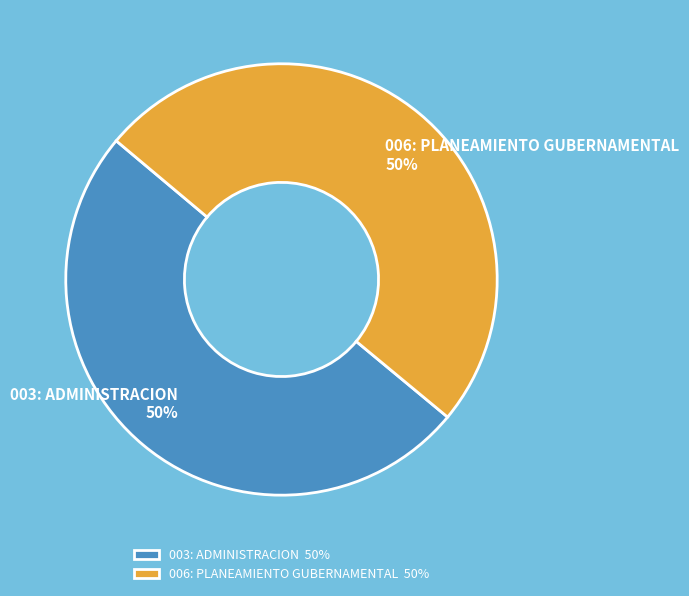

The 006: PLANEAMIENTO GUBERNAMENTAL slice represents 59% of the pie. True or false?

False